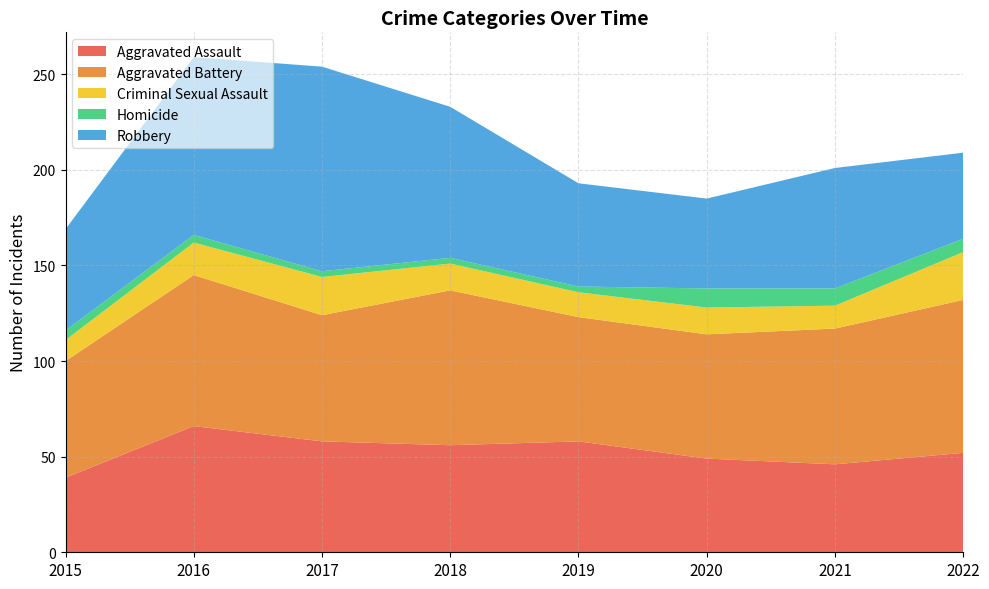

Reading left to right, list all the values displayed in this chart.

Aggravated Assault: 39	66	58	56	58	49	46	52
Aggravated Battery: 61	79	66	81	65	65	71	80
Criminal Sexual Assault: 11	17	20	14	13	14	12	25
Homicide: 5	4	3	3	3	10	9	7
Robbery: 53	93	107	79	54	47	63	45